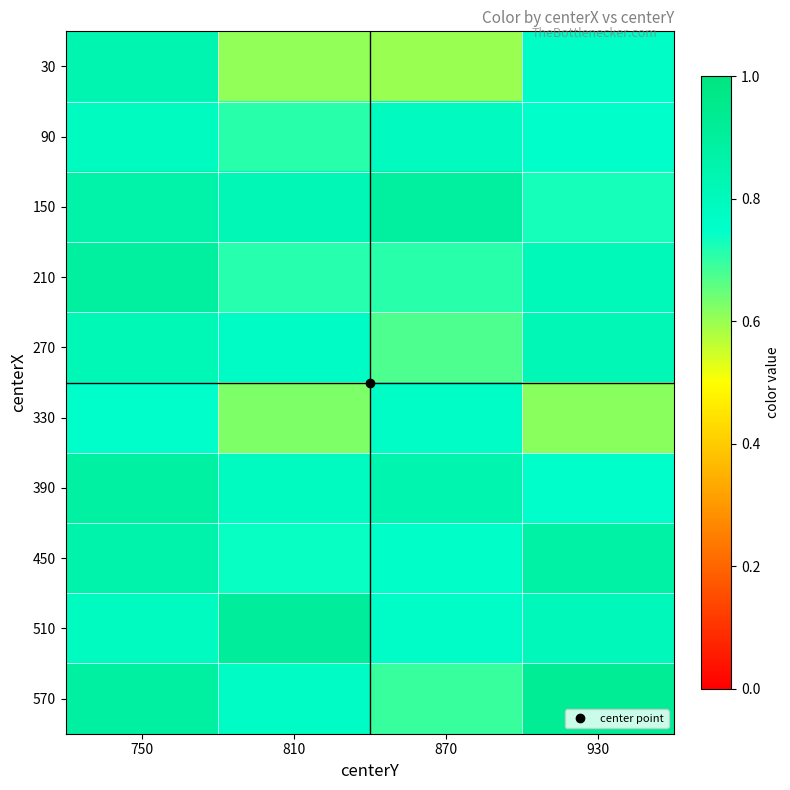

Which series changed the most between 810 and 930?

30